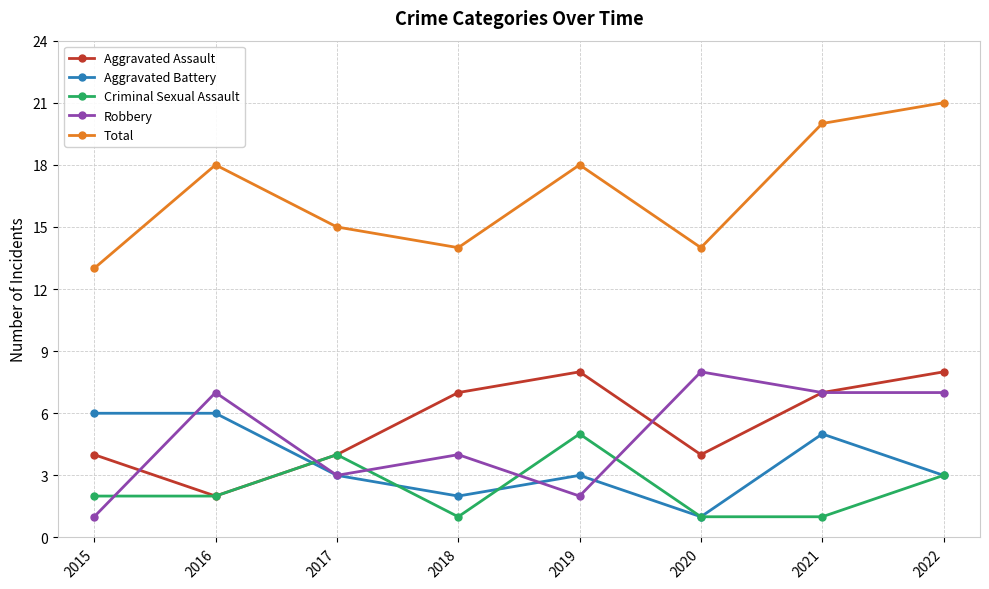

Reading right to left, transcribe all the data shown in this chart.

Aggravated Assault: 2022=8	2021=7	2020=4	2019=8	2018=7	2017=4	2016=2	2015=4
Aggravated Battery: 2022=3	2021=5	2020=1	2019=3	2018=2	2017=3	2016=6	2015=6
Criminal Sexual Assault: 2022=3	2021=1	2020=1	2019=5	2018=1	2017=4	2016=2	2015=2
Robbery: 2022=7	2021=7	2020=8	2019=2	2018=4	2017=3	2016=7	2015=1
Total: 2022=21	2021=20	2020=14	2019=18	2018=14	2017=15	2016=18	2015=13